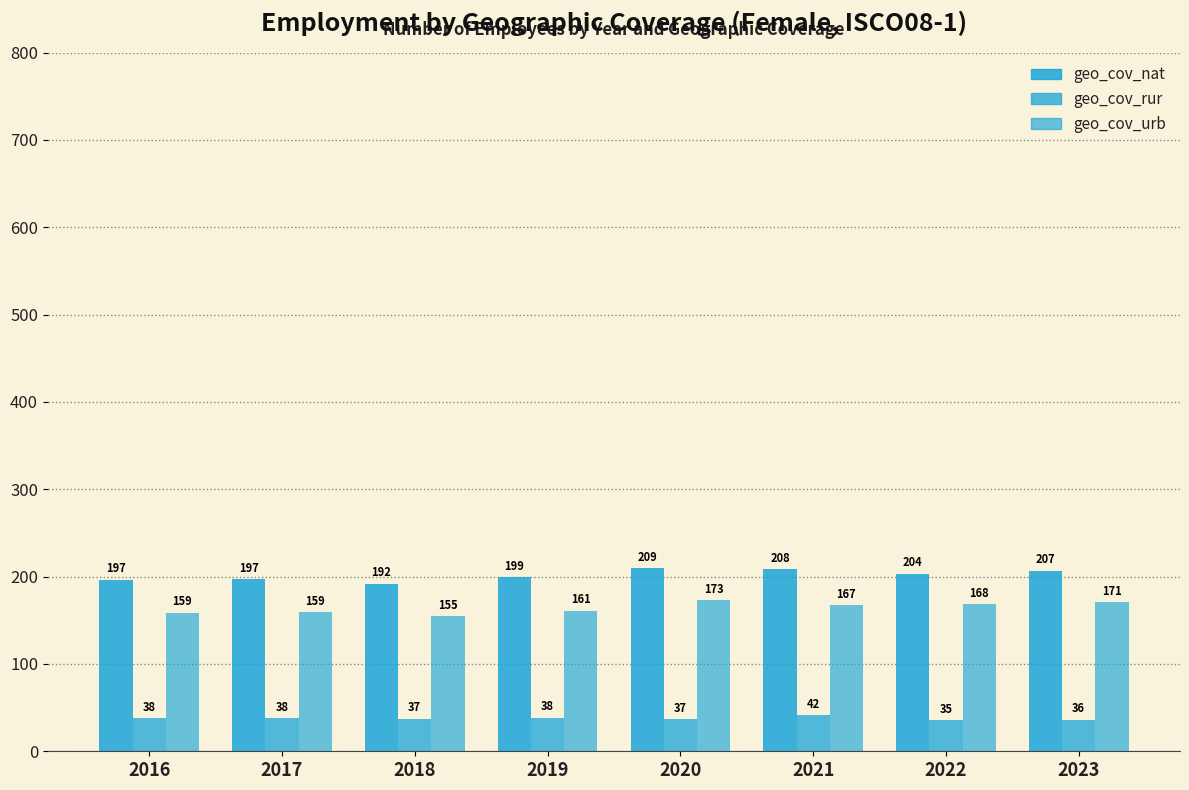

List the series in order of their peak value, lowest first.

geo_cov_rur, geo_cov_urb, geo_cov_nat